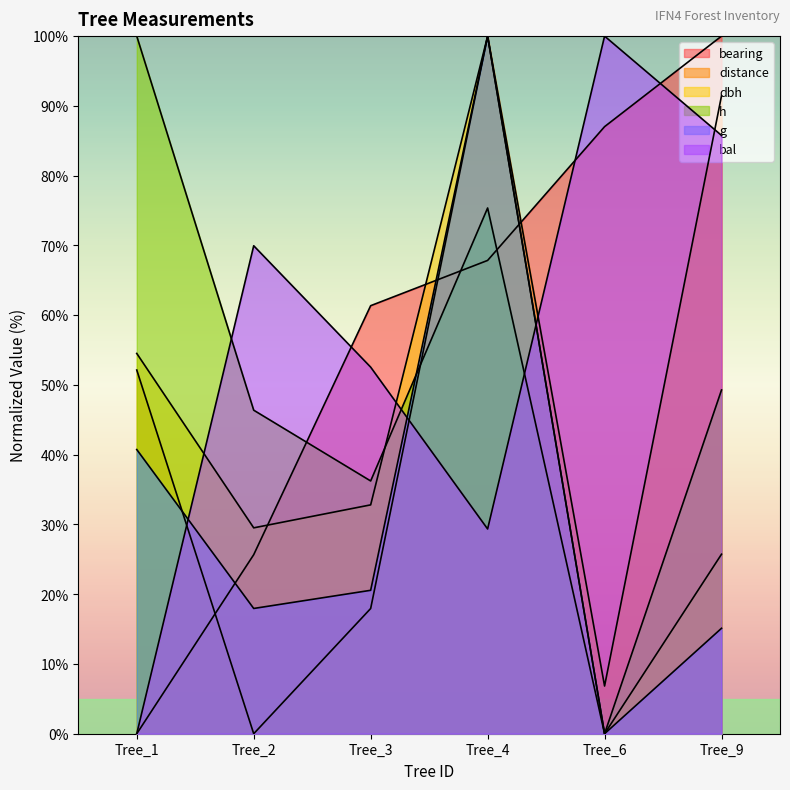

How many intersections are there between bearing and g?

3